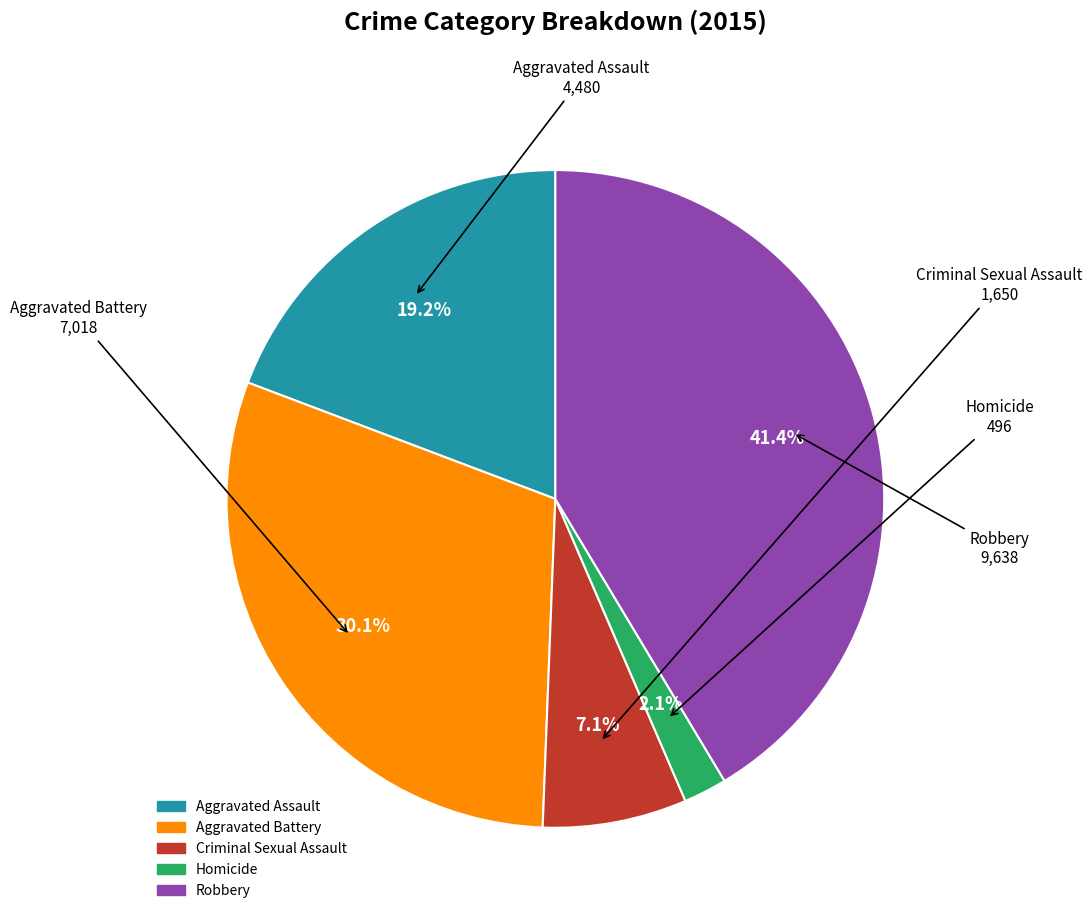

The Criminal Sexual Assault slice represents 7% of the pie. True or false?

True